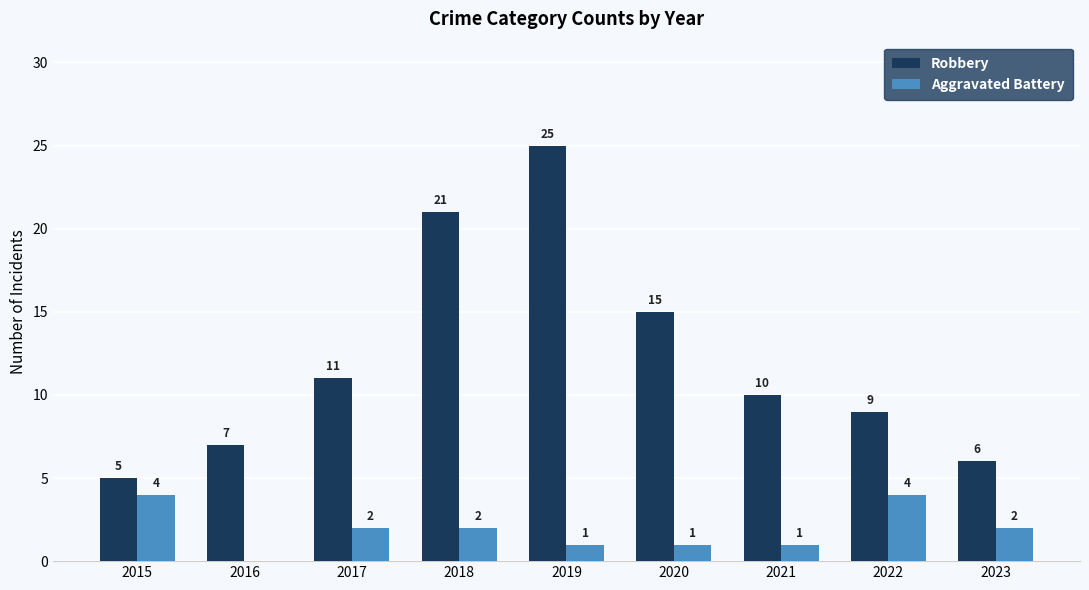

Does the chart contain stacked bars?

No